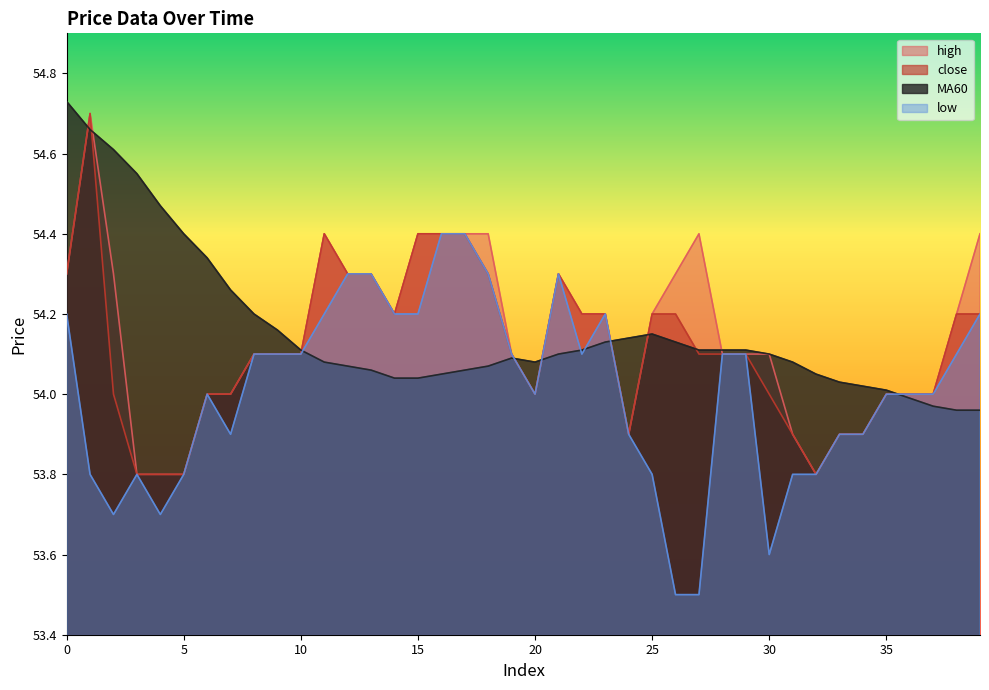

What value does the high series have at 15?

54.4